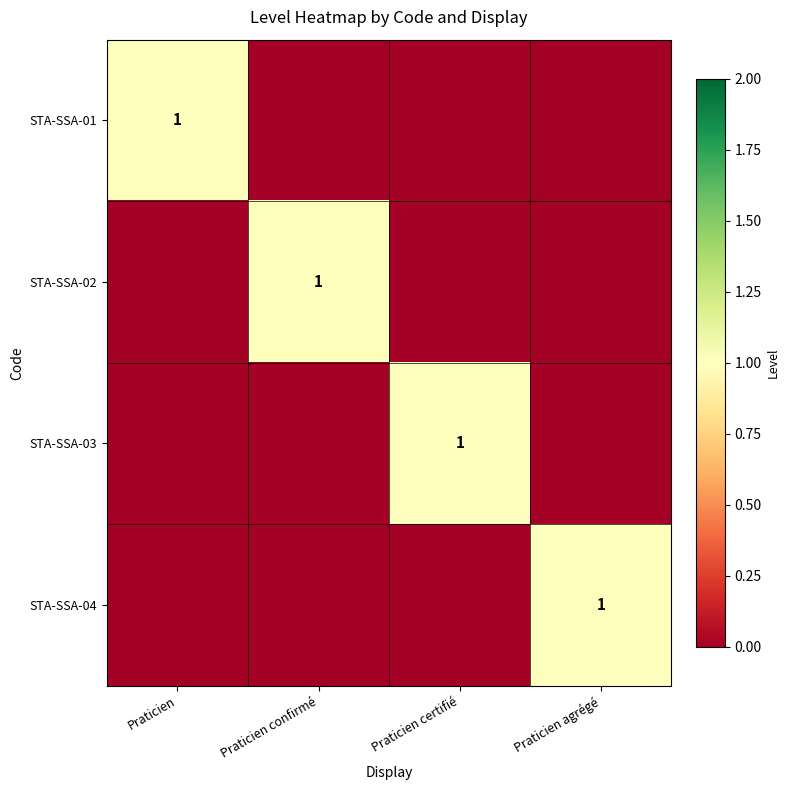

True or false: STA-SSA-02 has a value of 1 at Praticien confirmé.

True